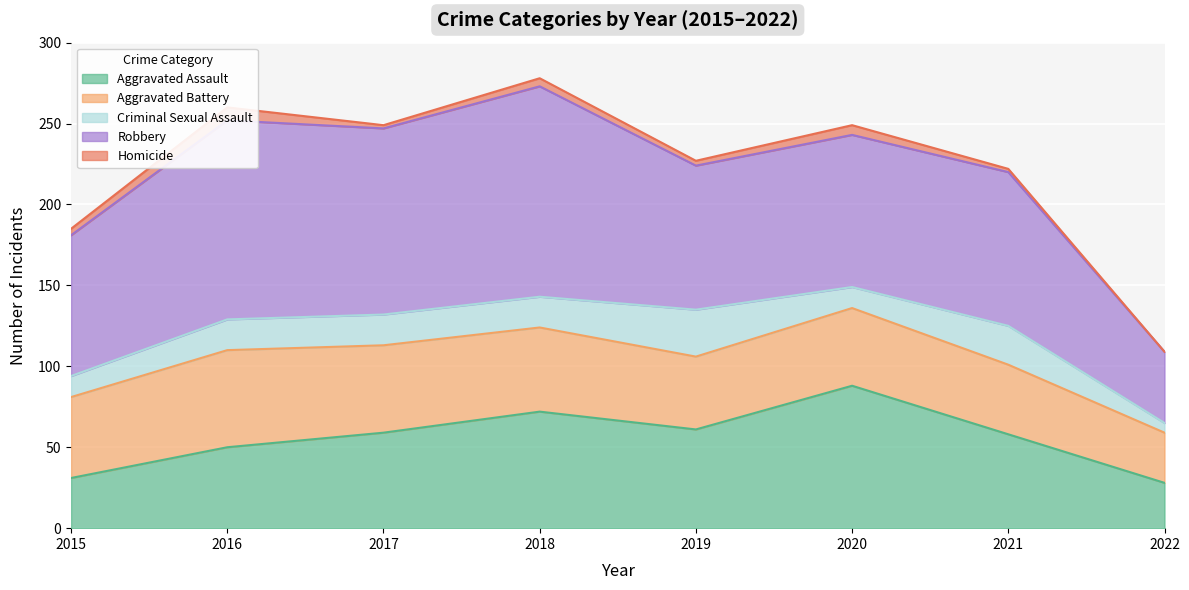

At which category is the sum across all series the highest?

2018